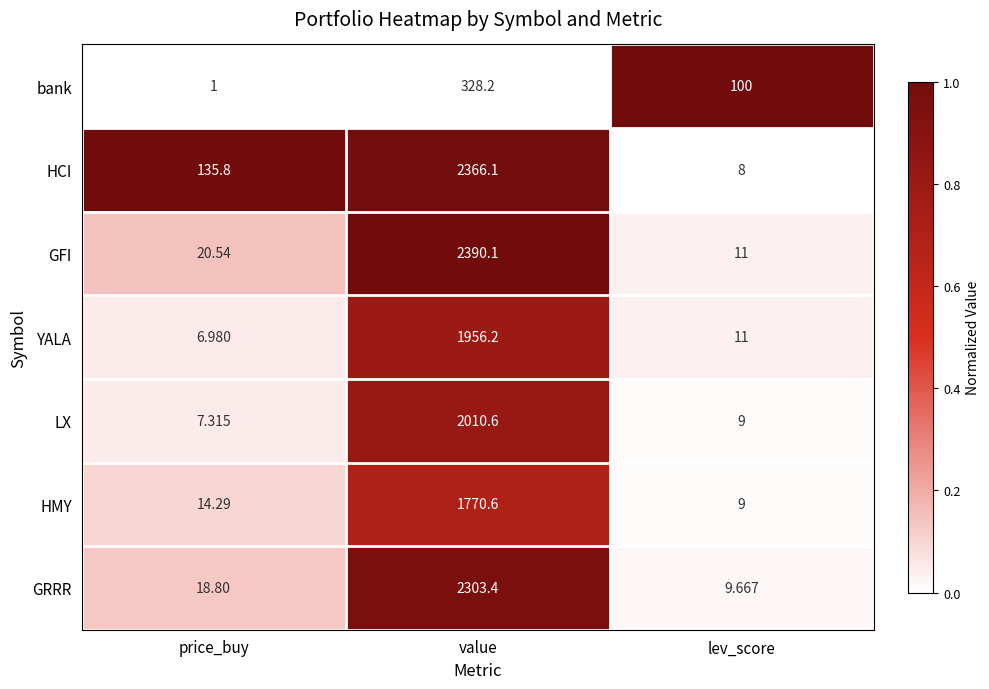

At which category is the sum across all series the highest?

value